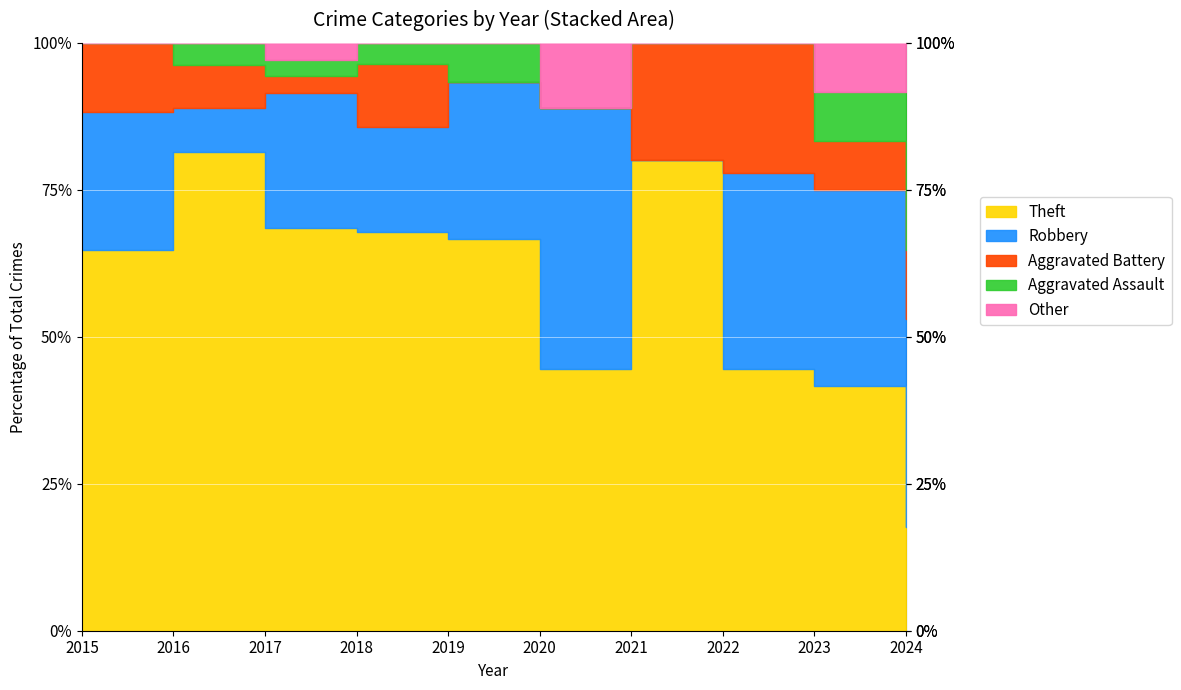

Is it true that Theft equals 10 at 2019?

True